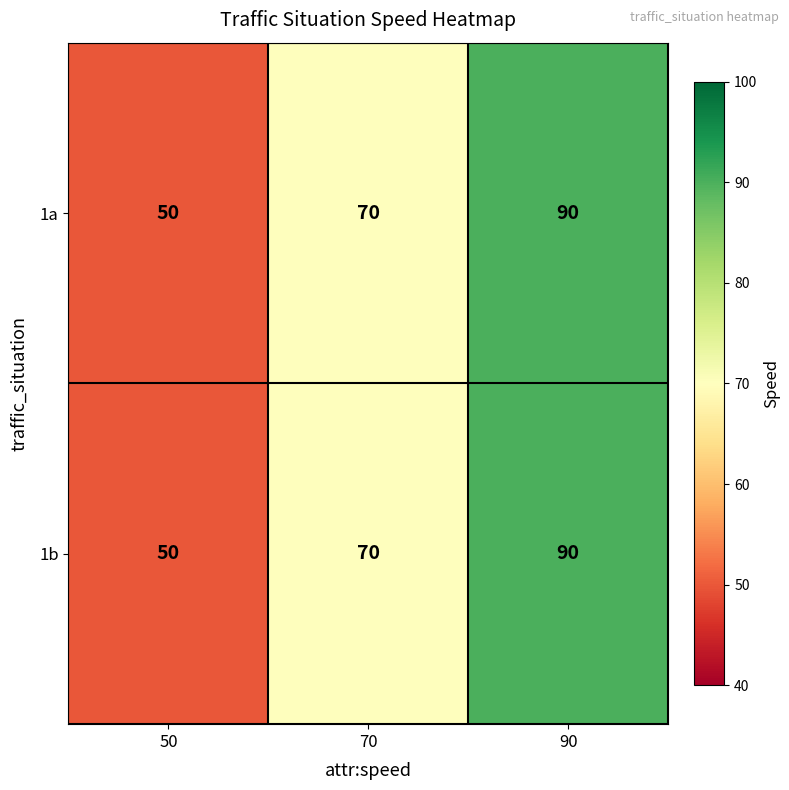

Reading right to left, what are all the values shown in this chart?

1a: 90	70	50
1b: 90	70	50